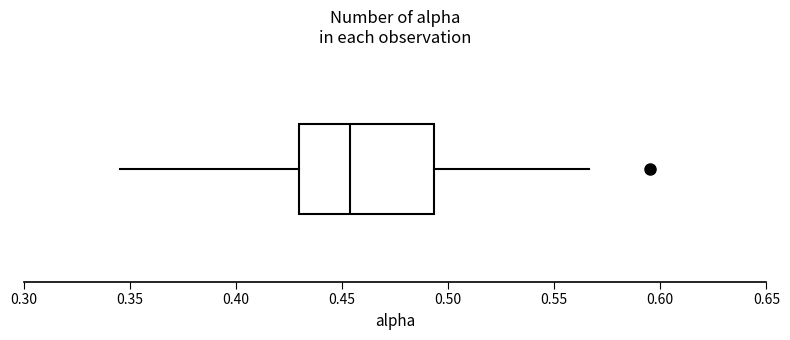

Where is the right edge of the box on the x-axis? The values are not printed on the chart, so give them approximately, as read against the axis.

0.495